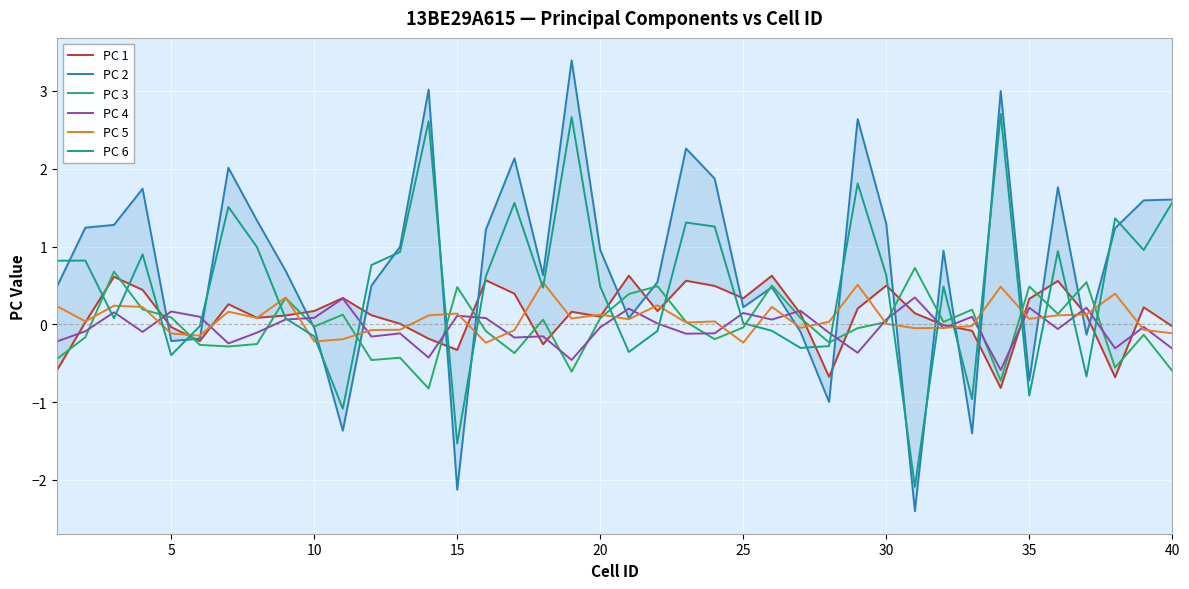

The PC 6 series shows -0.2 at 10. True or false?

True